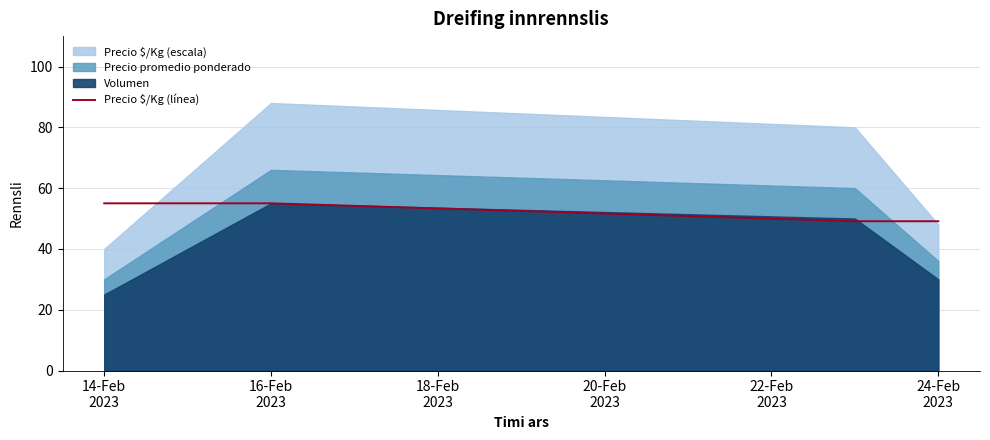

True or false: Precio $/Kg (línea) has more than 2 points higher than both neighbors.

False